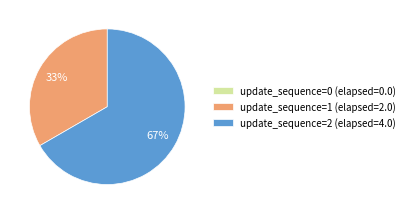

Approximately how many times larger is the value at update_sequence=1 (elapsed=2.0) compared to update_sequence=2 (elapsed=4.0)?

0.5